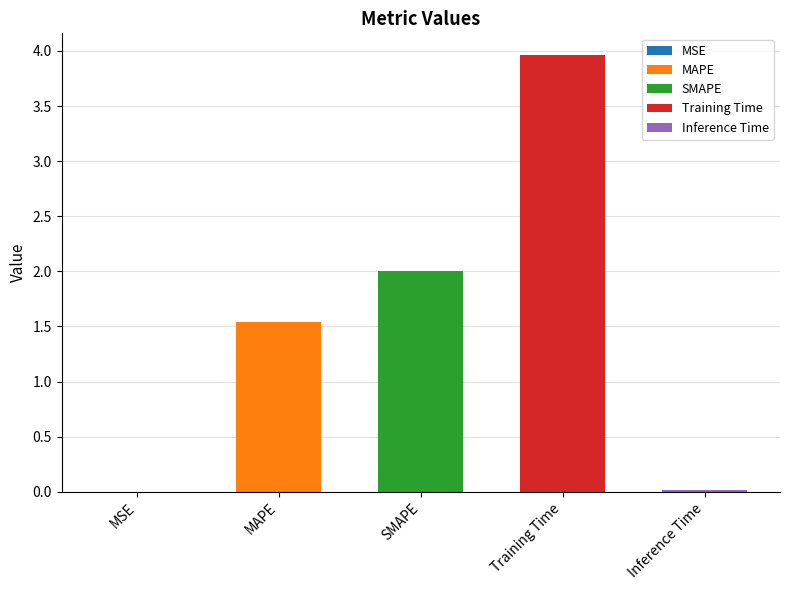

Does the chart contain any negative values?

No